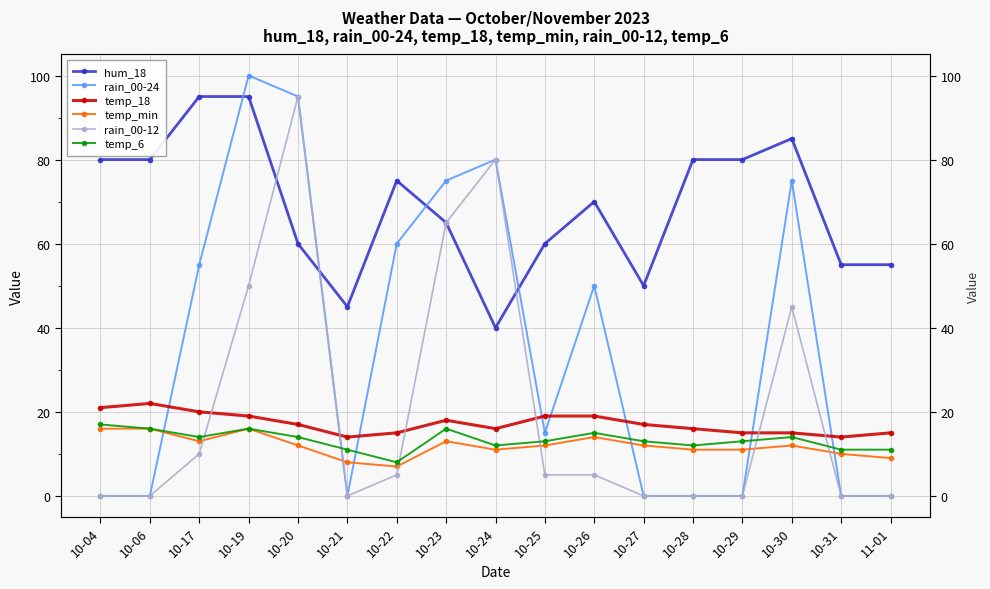

True or false: rain_00-12 and temp_6 cross at least once.

True